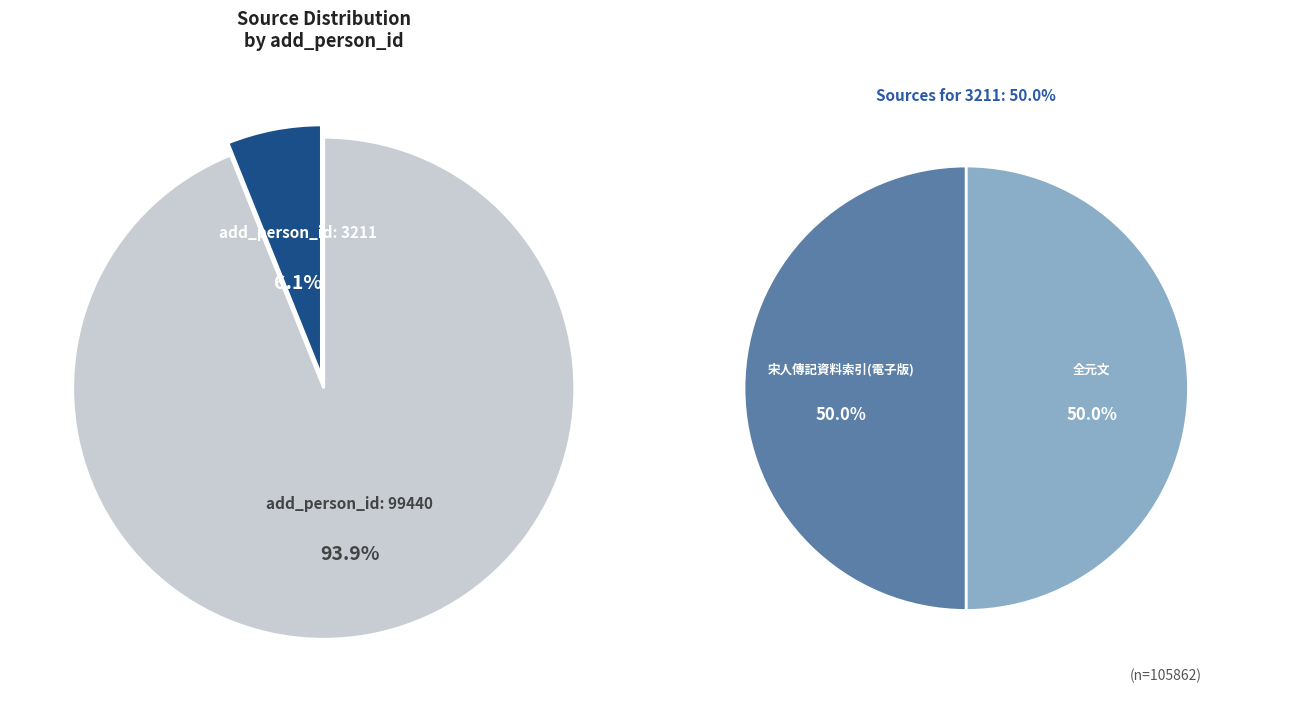

True or false: 宋人傳記資料索引(電子版) accounts for 3% of the total.

True